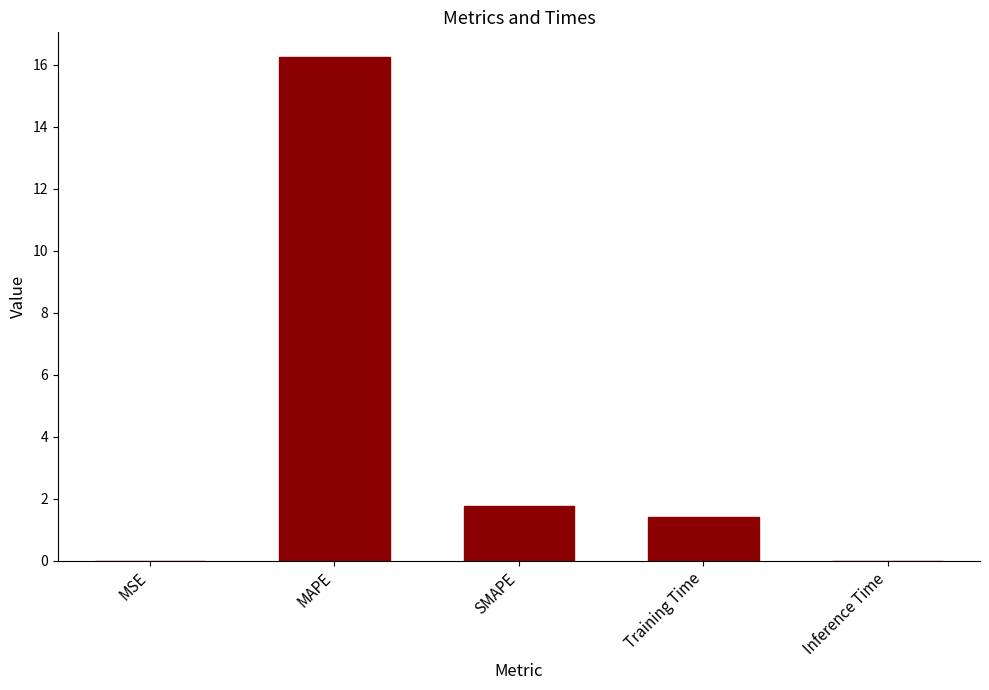

How many values exceed 1?

3